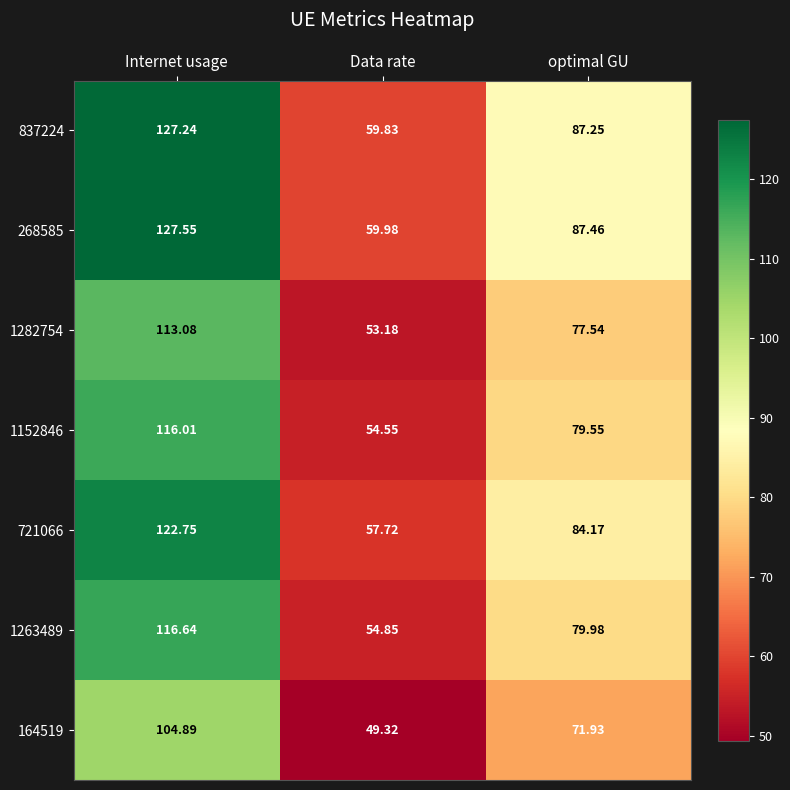

Which category has the highest value in the 721066 series?

Internet usage